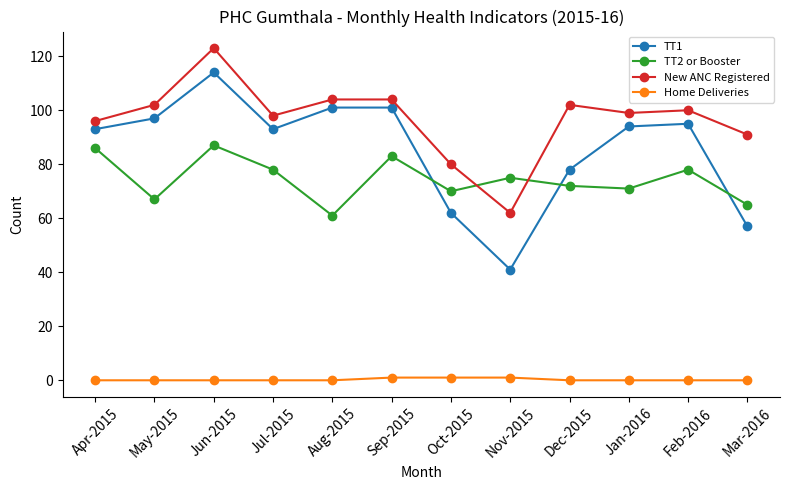

Reading right to left, extract all data points from this chart.

TT1: 57	95	94	78	41	62	101	101	93	114	97	93
TT2 or Booster: 65	78	71	72	75	70	83	61	78	87	67	86
New ANC Registered: 91	100	99	102	62	80	104	104	98	123	102	96
Home Deliveries: 0	0	0	0	1	1	1	0	0	0	0	0